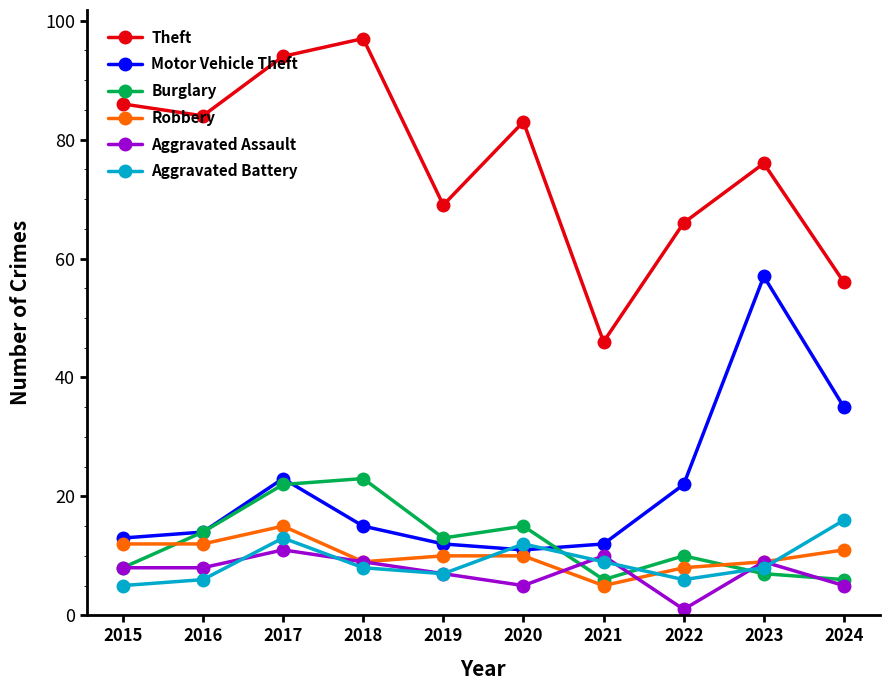

True or false: Motor Vehicle Theft and Theft cross at least once.

False